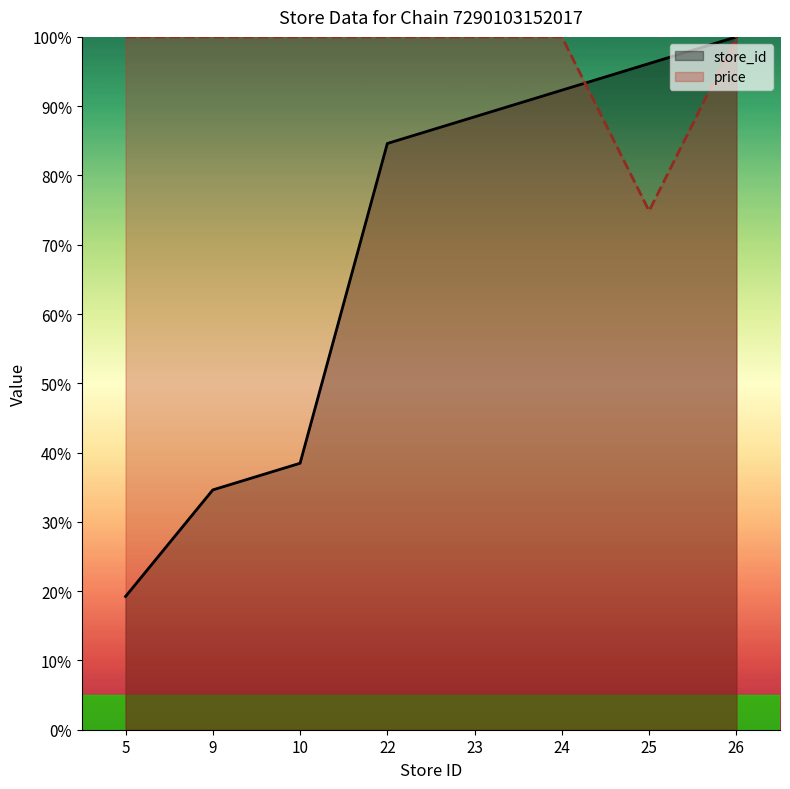

What is the spread (max minus min) of values at 22?

15.4